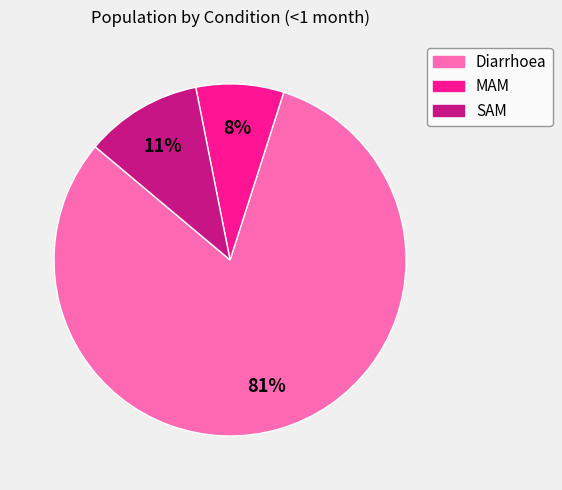

Is it true that Diarrhoea is 88% of the pie?

False